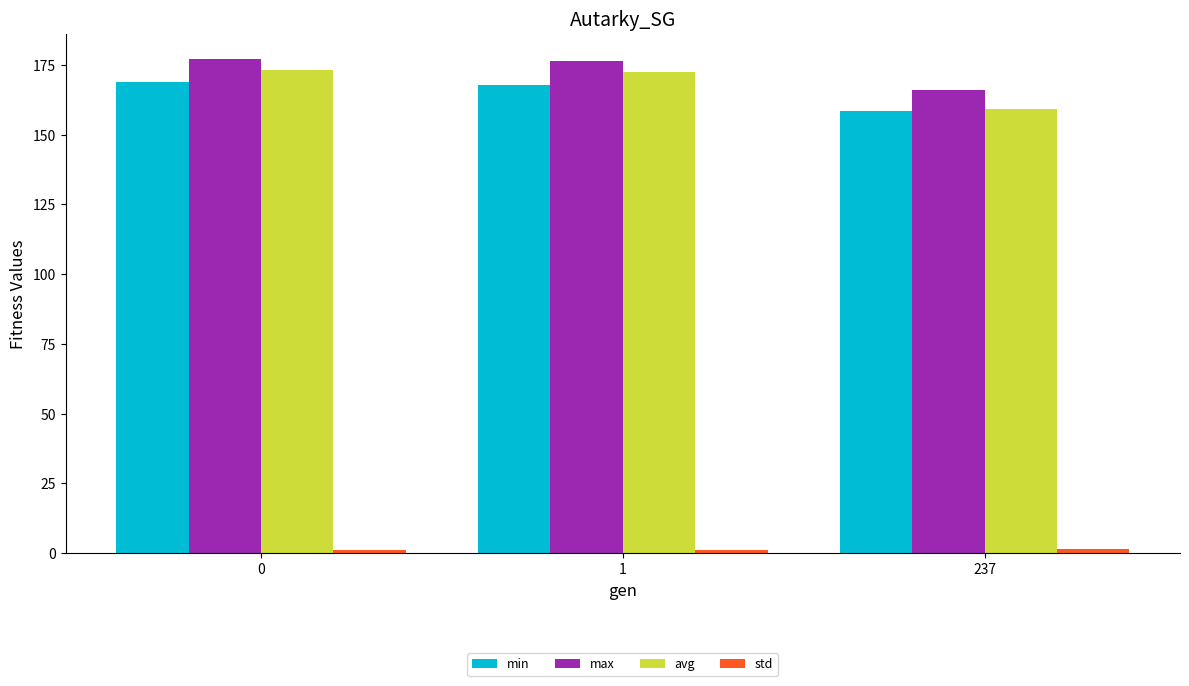

At which label does avg reach its minimum?

237